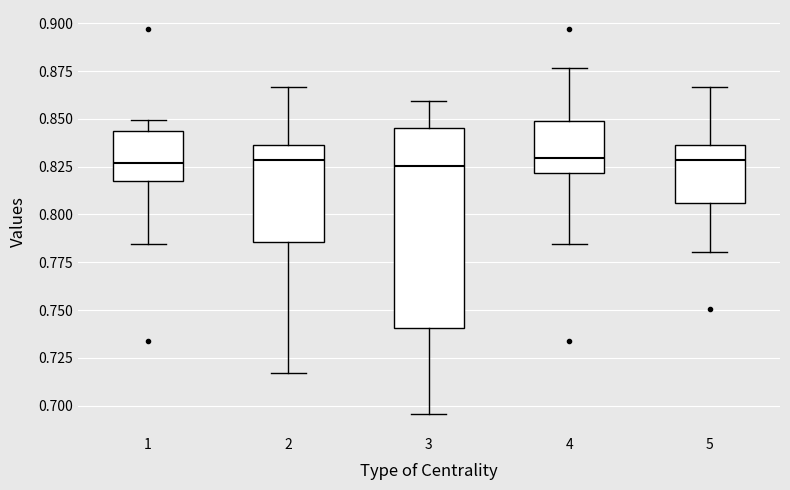

Comparing the boxes themselves (not the whiskers), which one is the tallest?

3